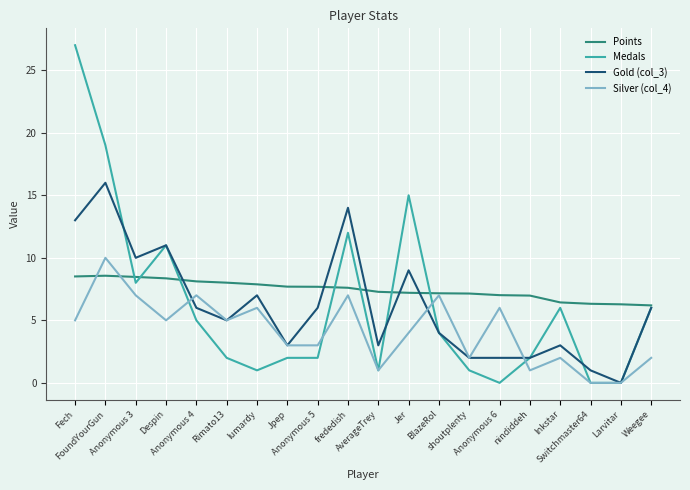

Which series has the largest total across all categories?

Points